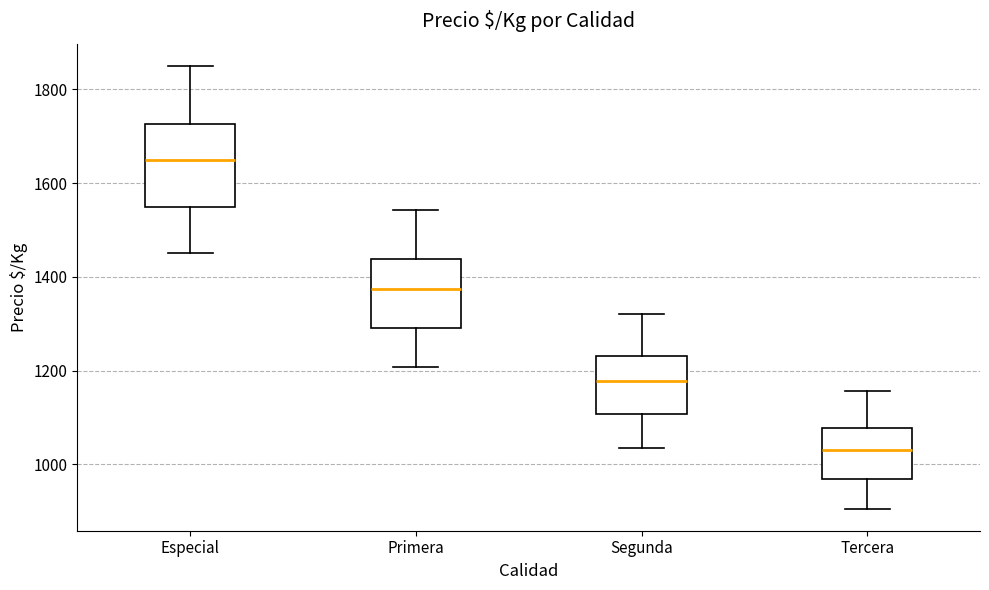

Where does the upper whisker of the box for Segunda end on the y-axis? The values are not printed on the chart, so give them approximately, as read against the axis.

1320